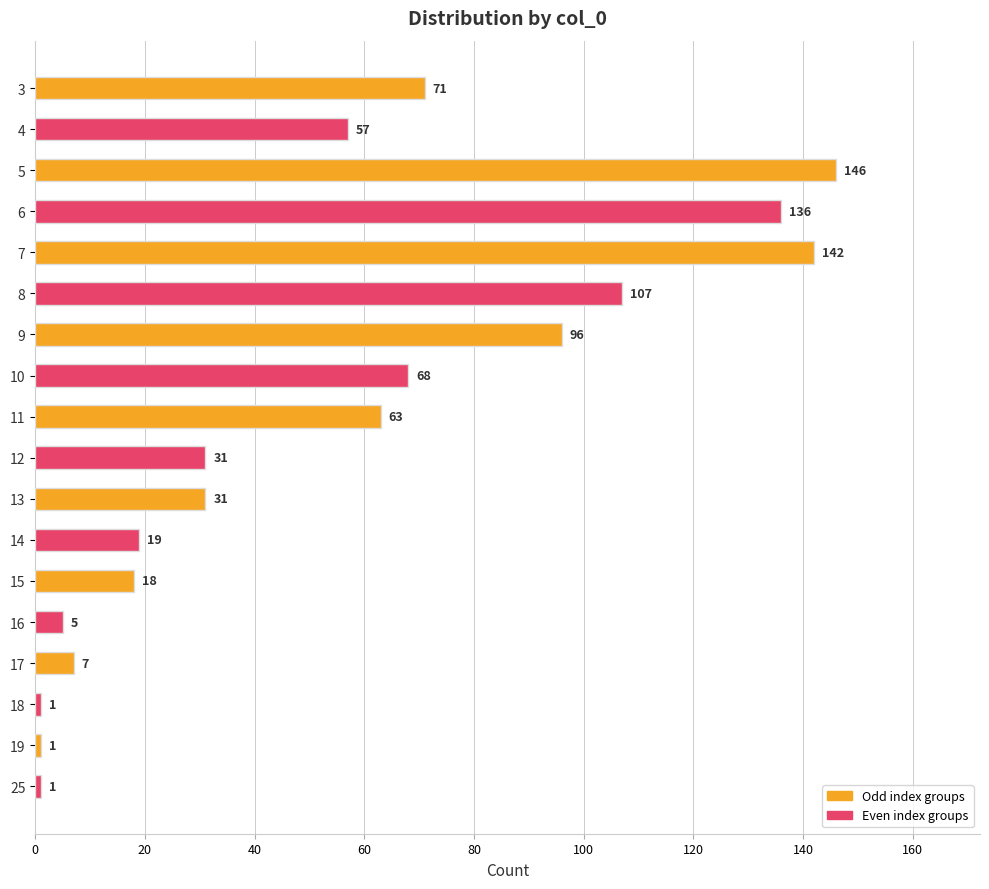

What is the ratio of the value at 3 to the value at 9?

0.7